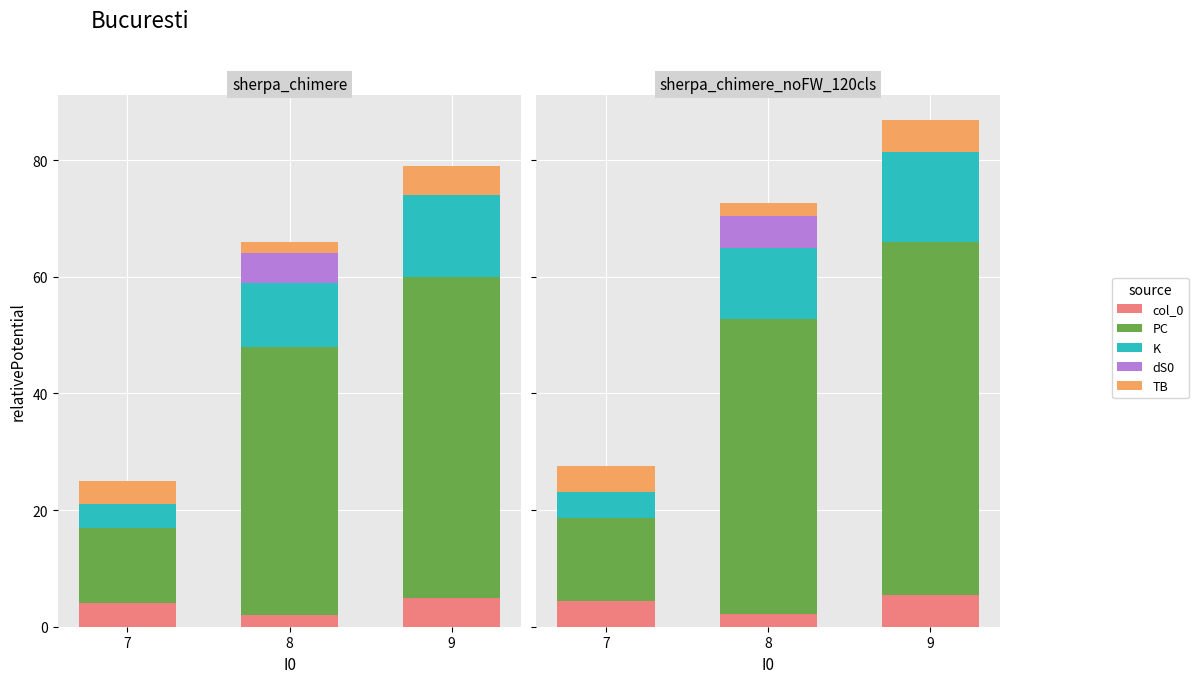

What is the difference between the highest and lowest values at 8?

48.4